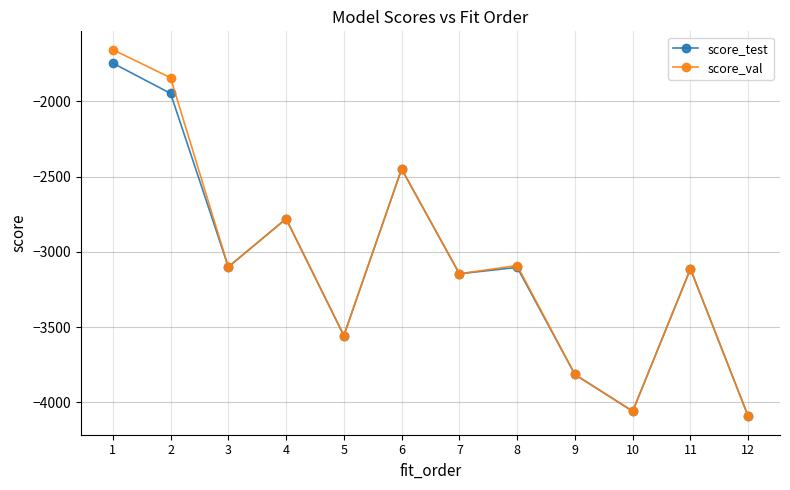

What are all the series names shown in the legend?

score_test, score_val